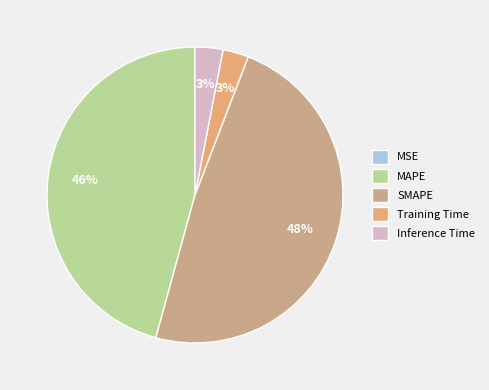

Which category has the smallest portion of the pie?

MSE